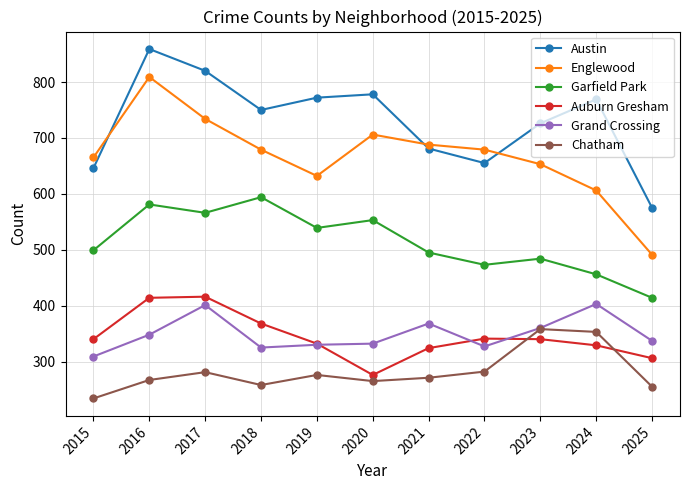

At 2024, list the series in order from largest to smallest.

Austin, Englewood, Garfield Park, Grand Crossing, Chatham, Auburn Gresham